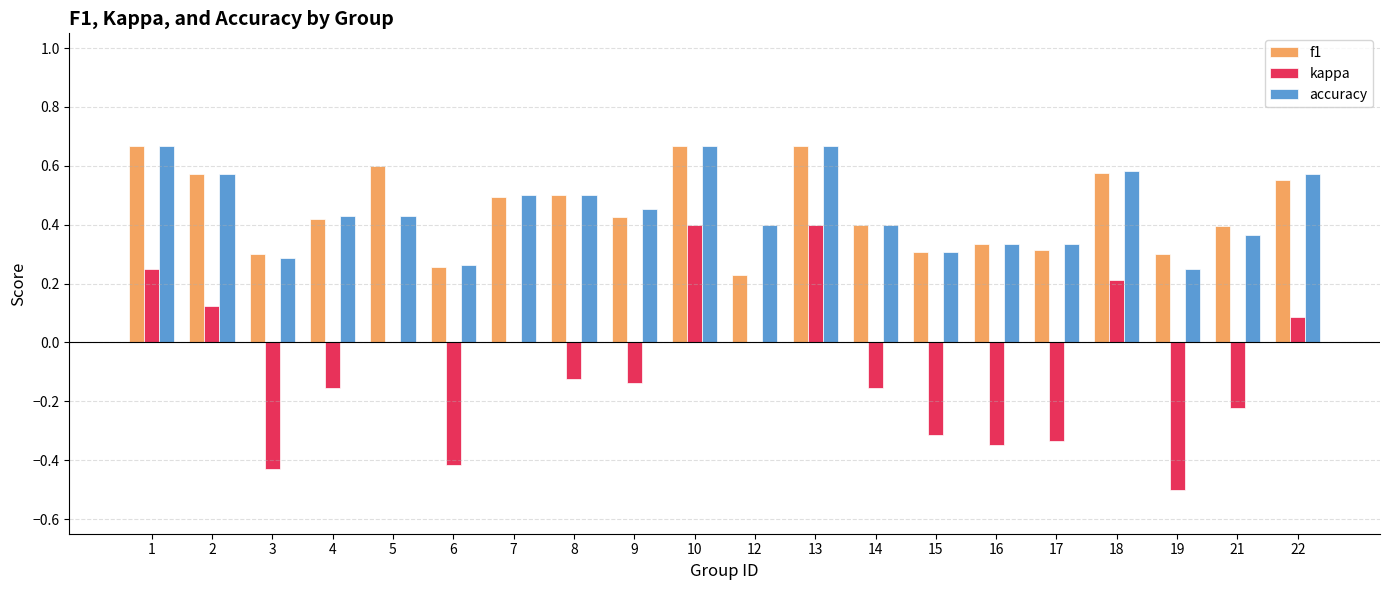

Which series has the largest range (max minus min)?

kappa